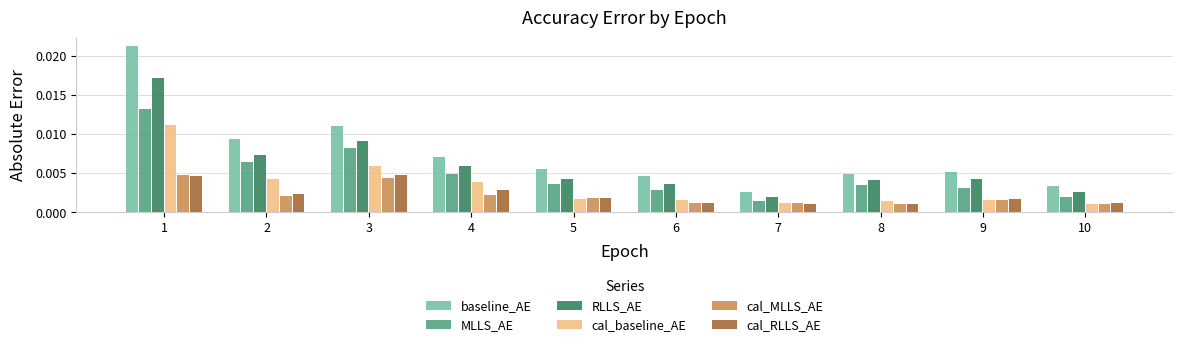

At how many categories does at least one series exceed 0?

10